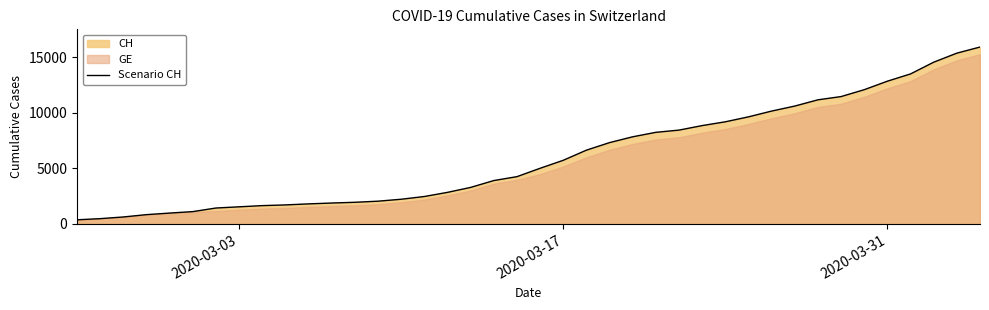

The value at 2020-03-31 is 12852. True or false?

True